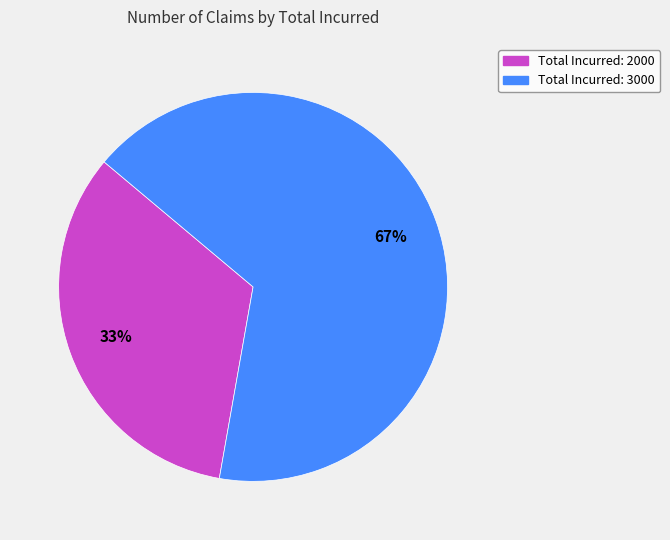

To the nearest percent, what is the average slice percentage?

50%